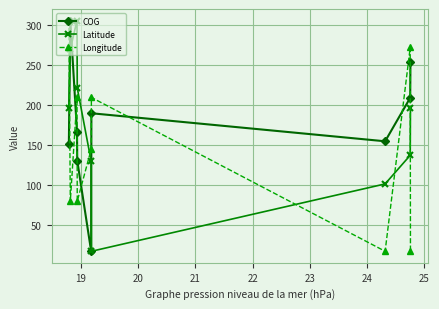

True or false: Longitude has more than 0 points higher than both neighbors.

True